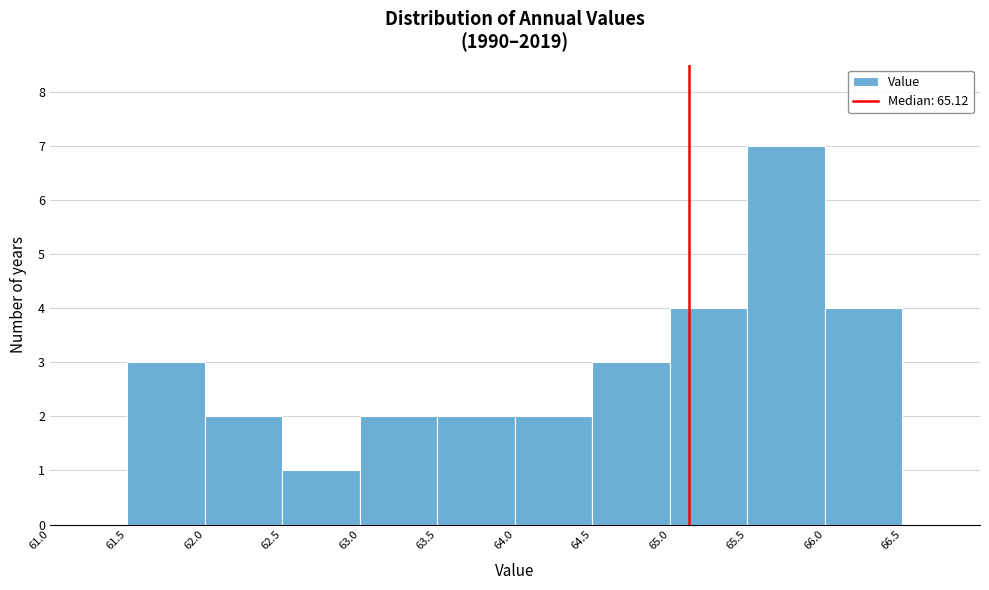

What is the height of the bar covering 63.0 to 63.5 on the x-axis? The values are not printed on the chart, so give them approximately, as read against the axis.

2